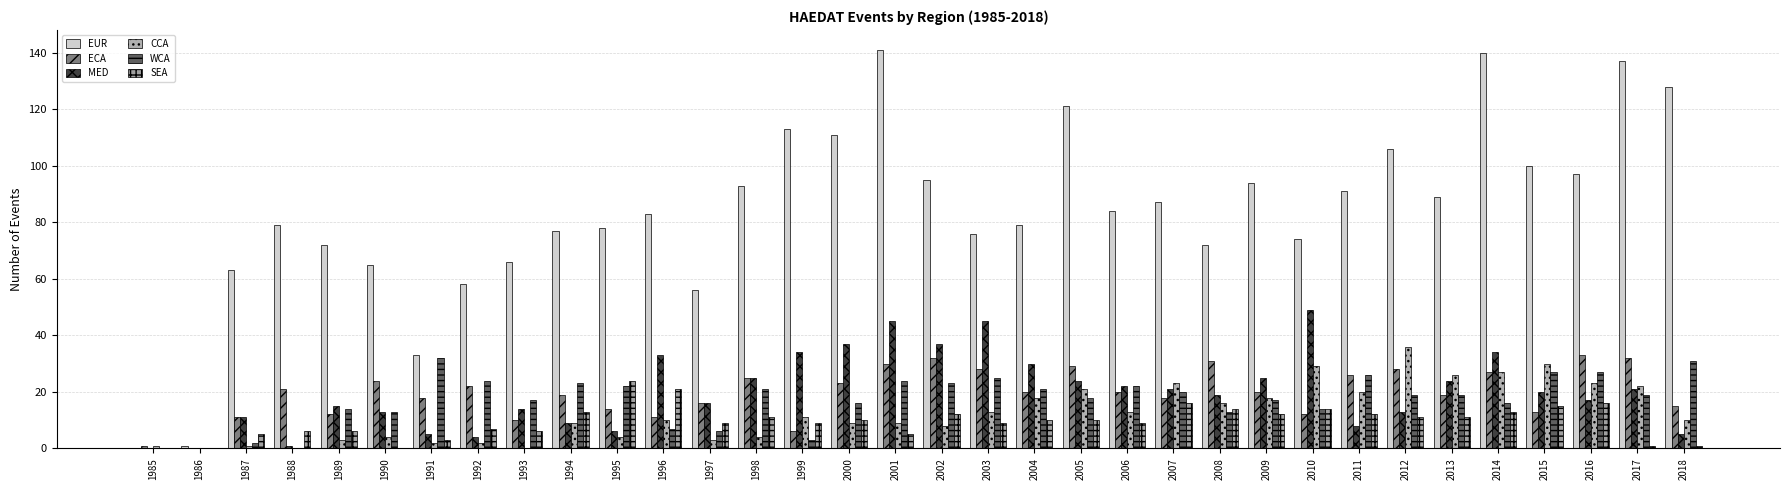

What is the difference between the WCA values at 2011 and 2014?

10